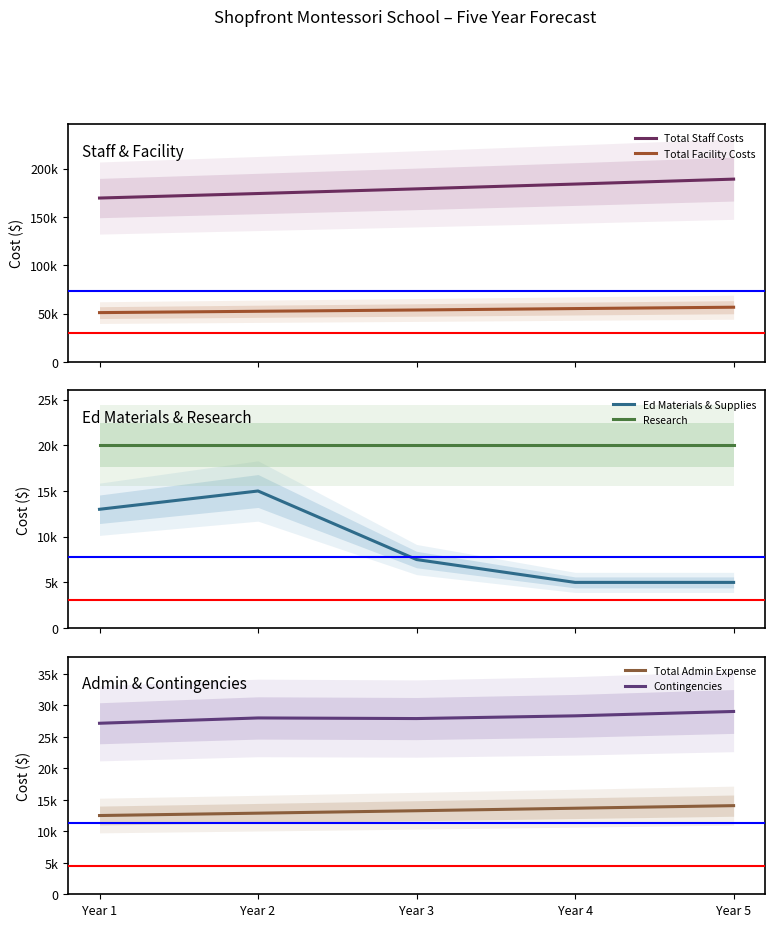

The Total Admin Expense series shows 12500.0 at Year 1. True or false?

True